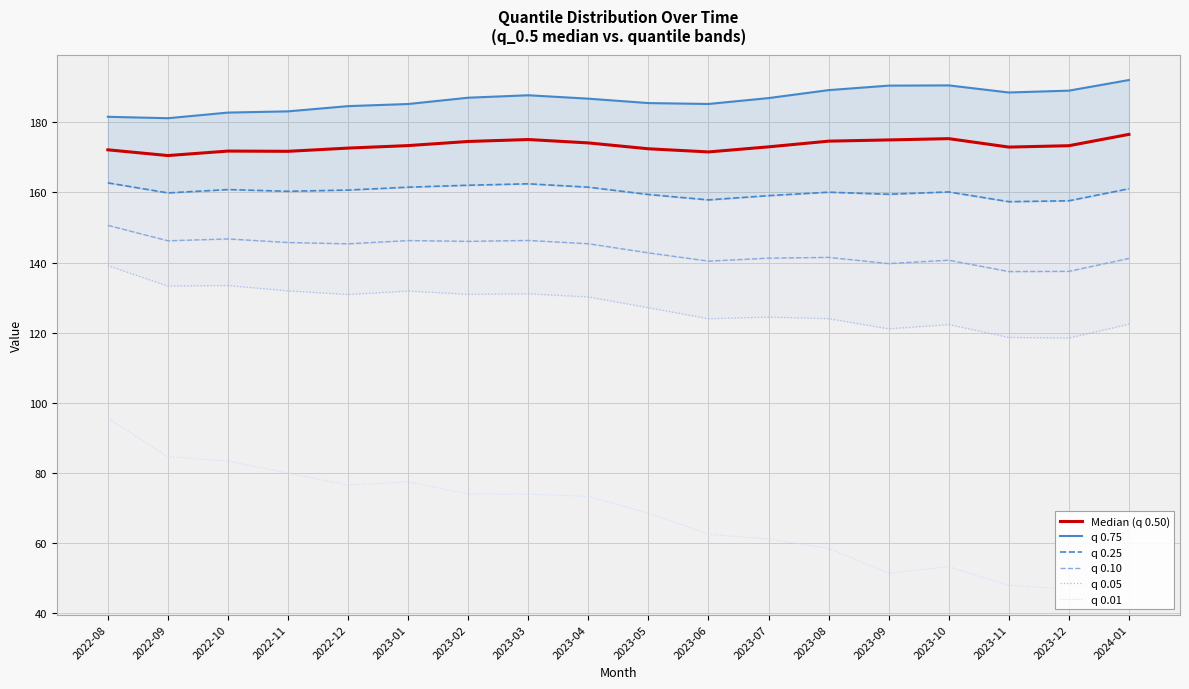

What are all the series names shown in the legend?

Median (q 0.50), q 0.75, q 0.25, q 0.10, q 0.05, q 0.01